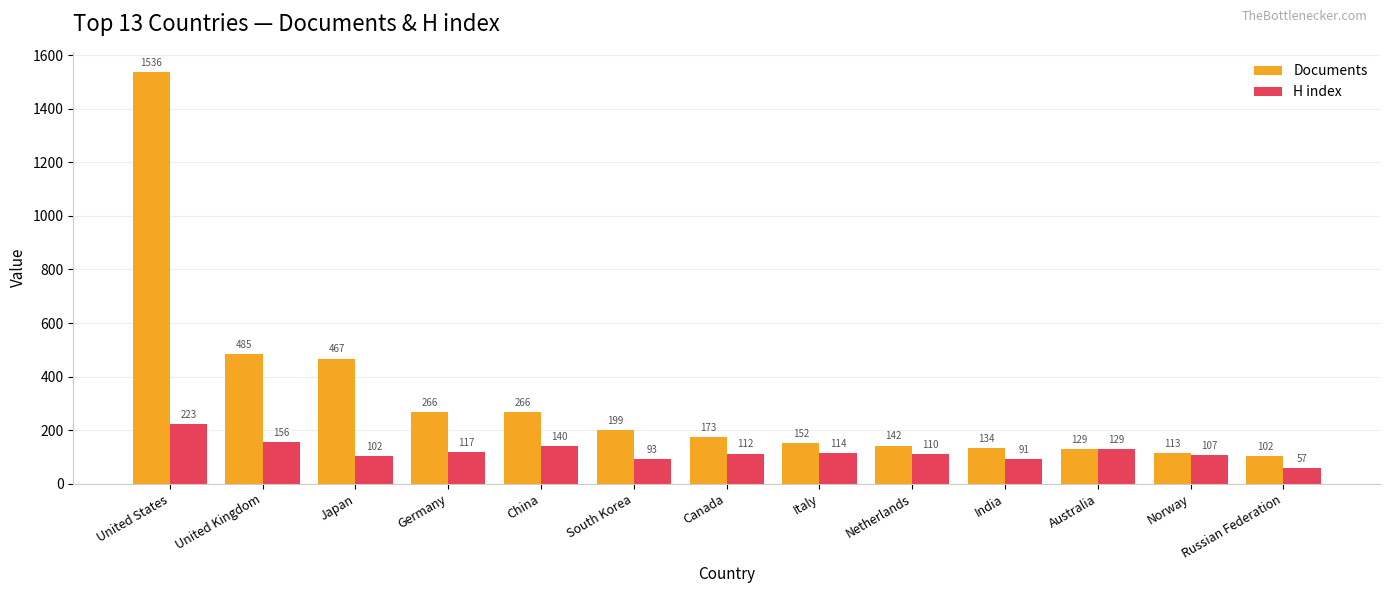

List the labels in order of H index value, smallest first.

Russian Federation, India, South Korea, Japan, Norway, Netherlands, Canada, Italy, Germany, Australia, China, United Kingdom, United States